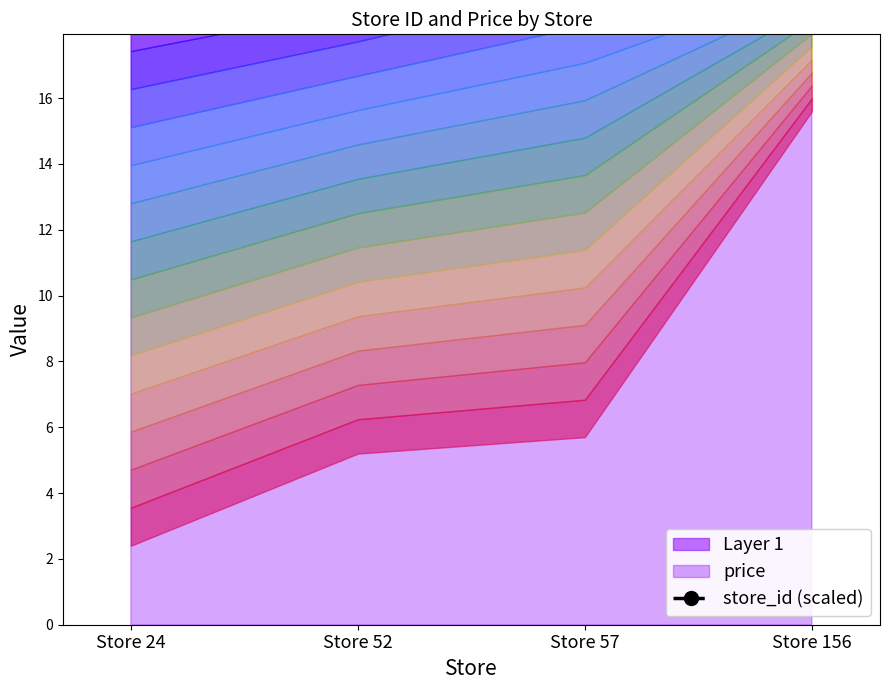

How many categories are shown in the chart?

4